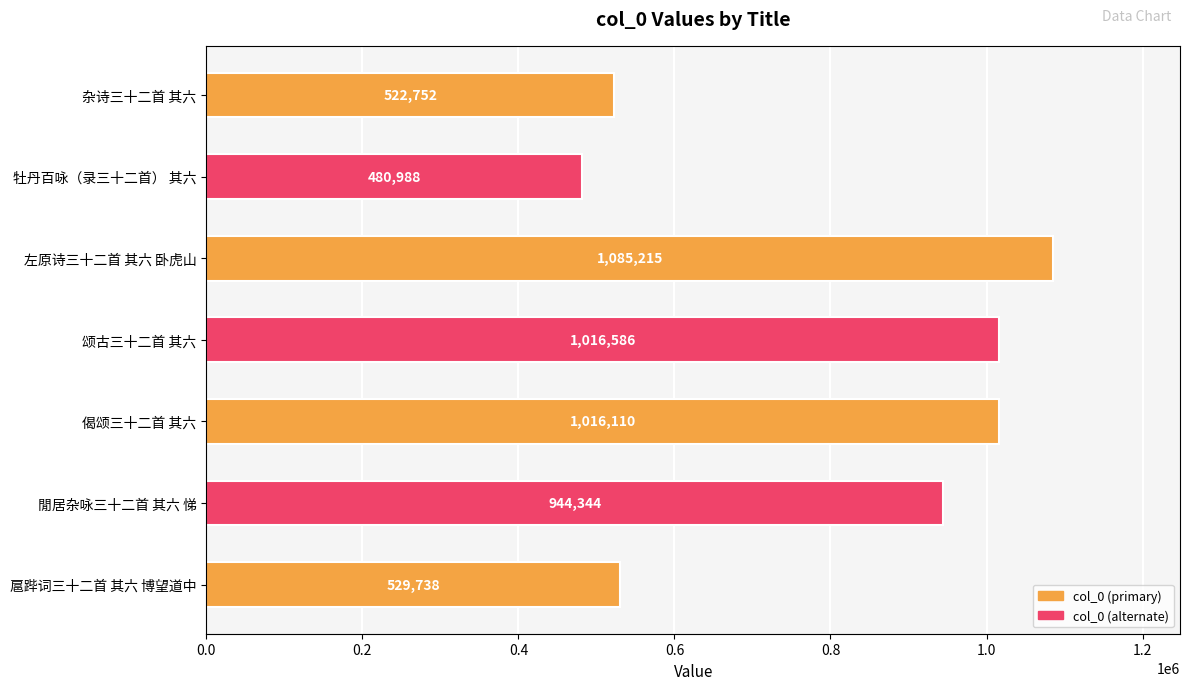

What is the ratio of the value at 扈跸词三十二首 其六 博望道中 to the value at 牡丹百咏（录三十二首） 其六?

1.1